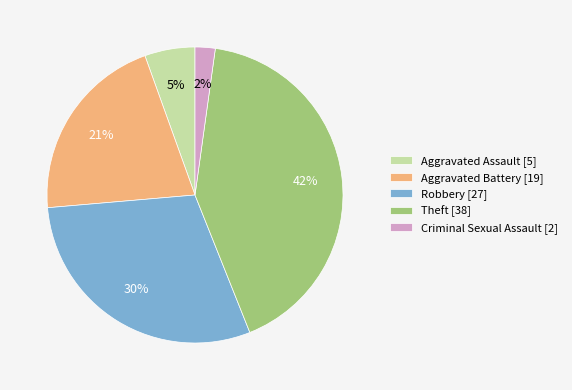

To the nearest percent, what is the average slice percentage?

20%